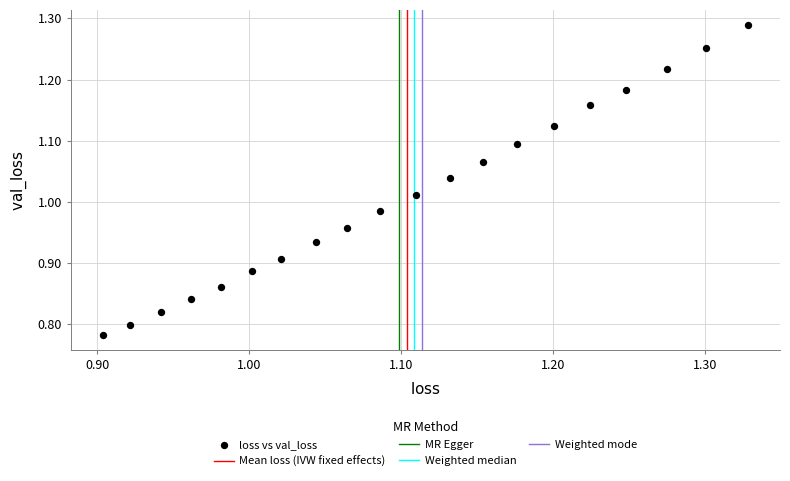

What is the range of Y values (max minus min)?

0.5